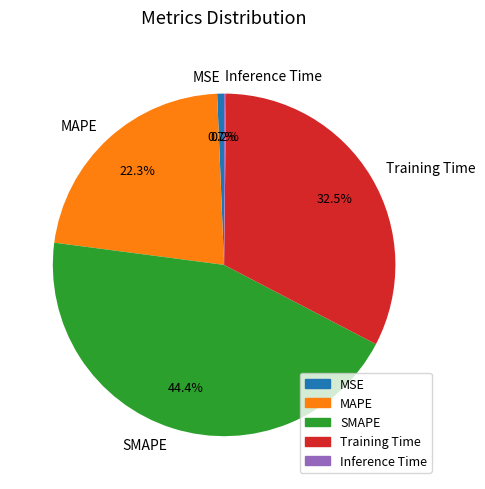

How much of the chart is everything except SMAPE?

55.6%